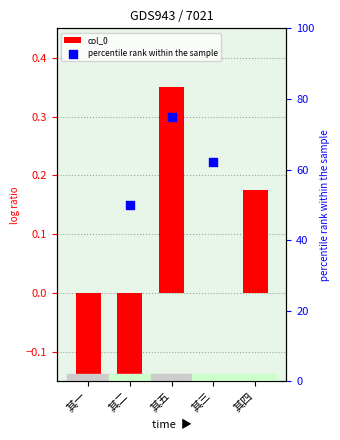

What is the change in value from 其二 to 其五?

+0.5